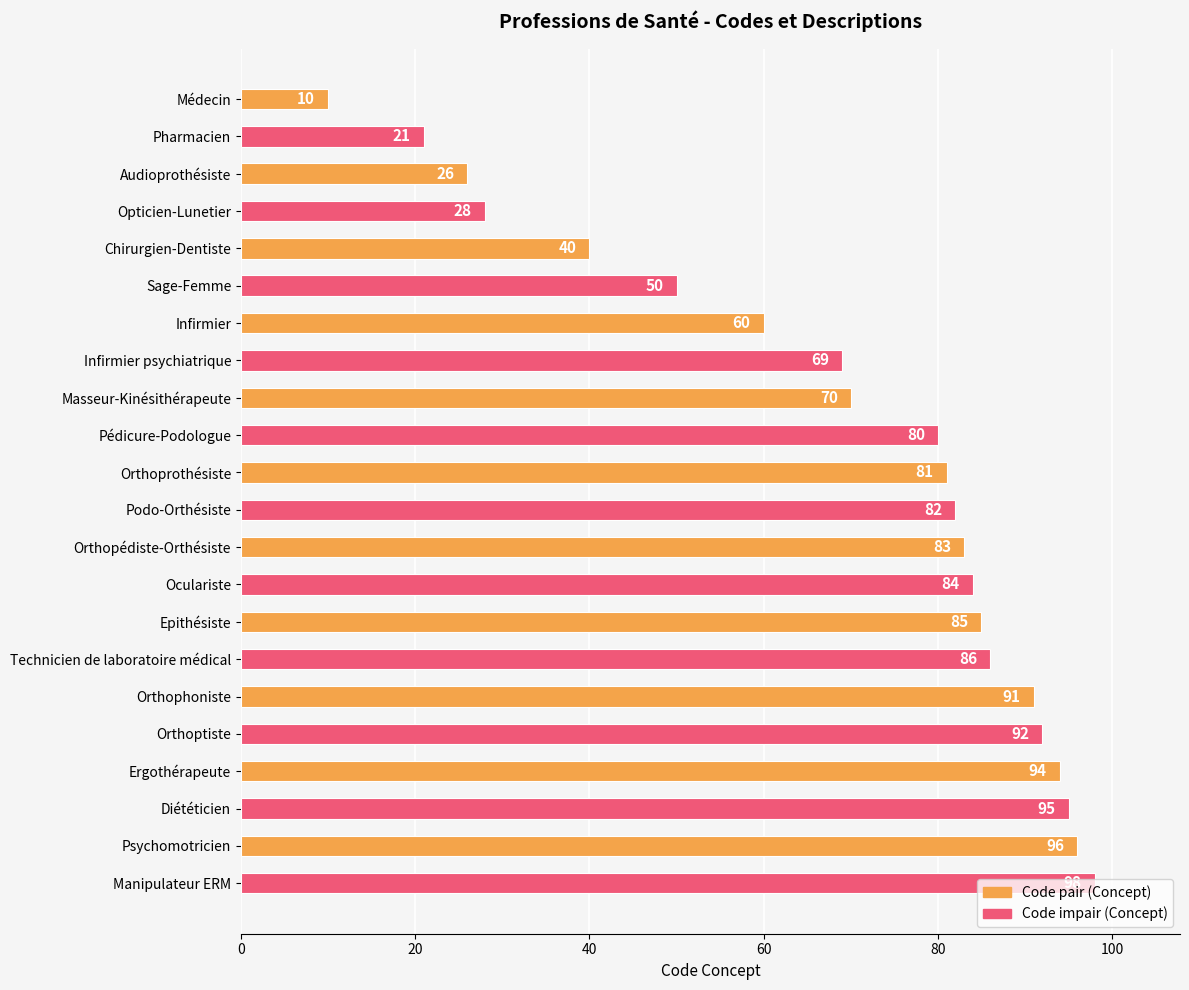

The value at Orthoptiste is 40. True or false?

False